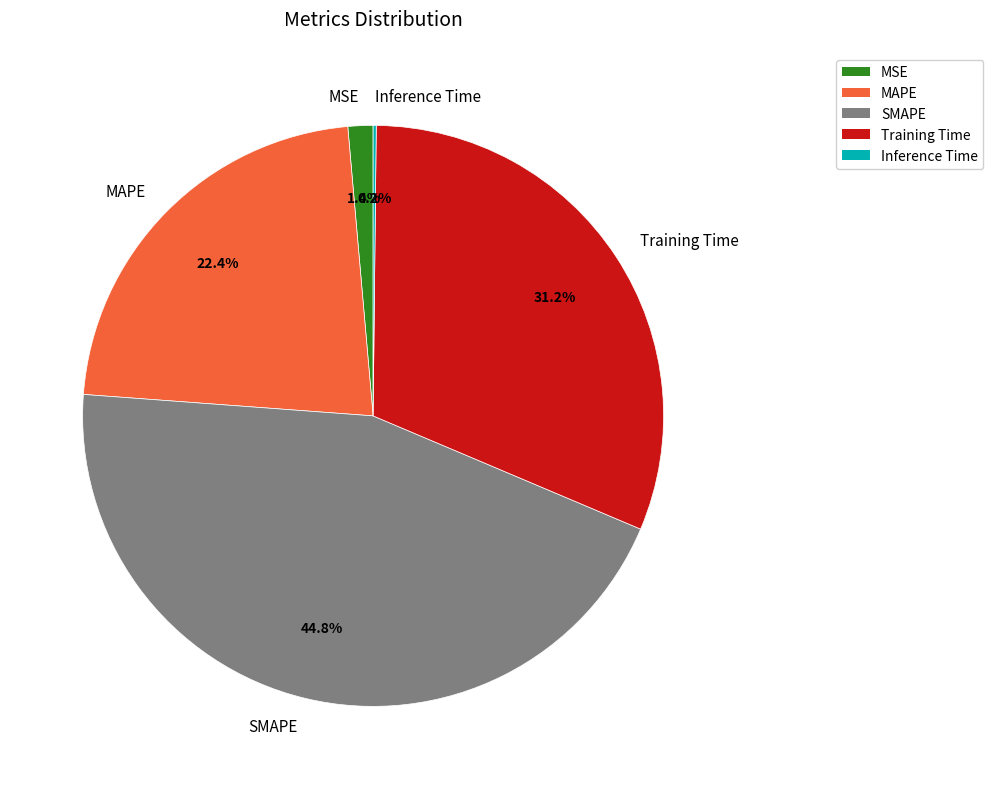

Is there any slice that represents more than half of the pie?

No